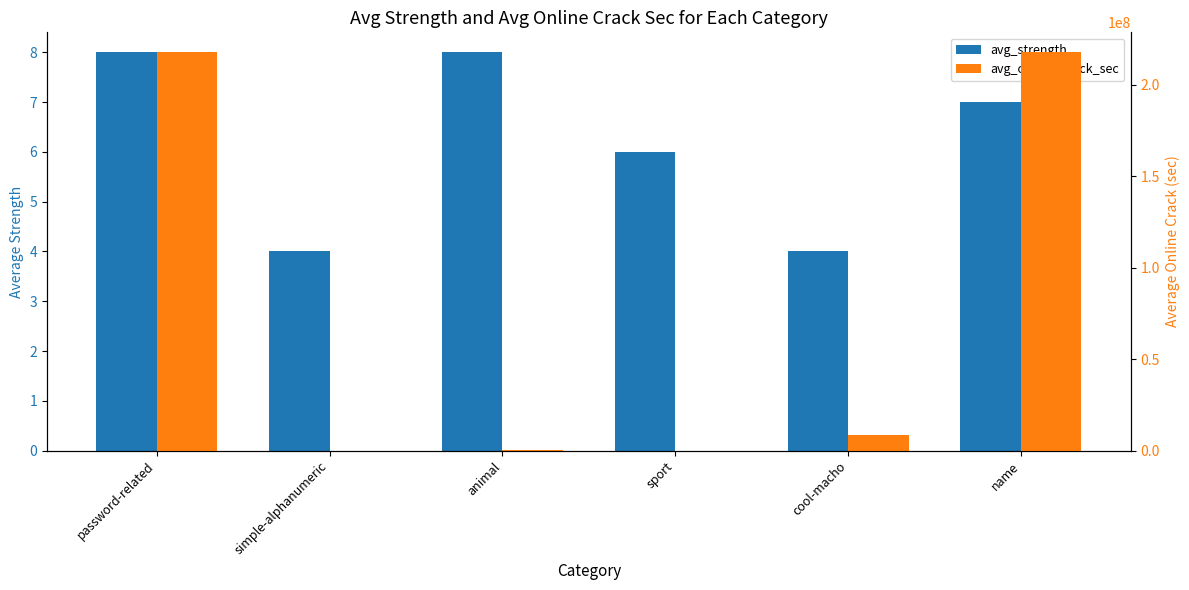

Which category has the lowest value across all series?

simple-alphanumeric